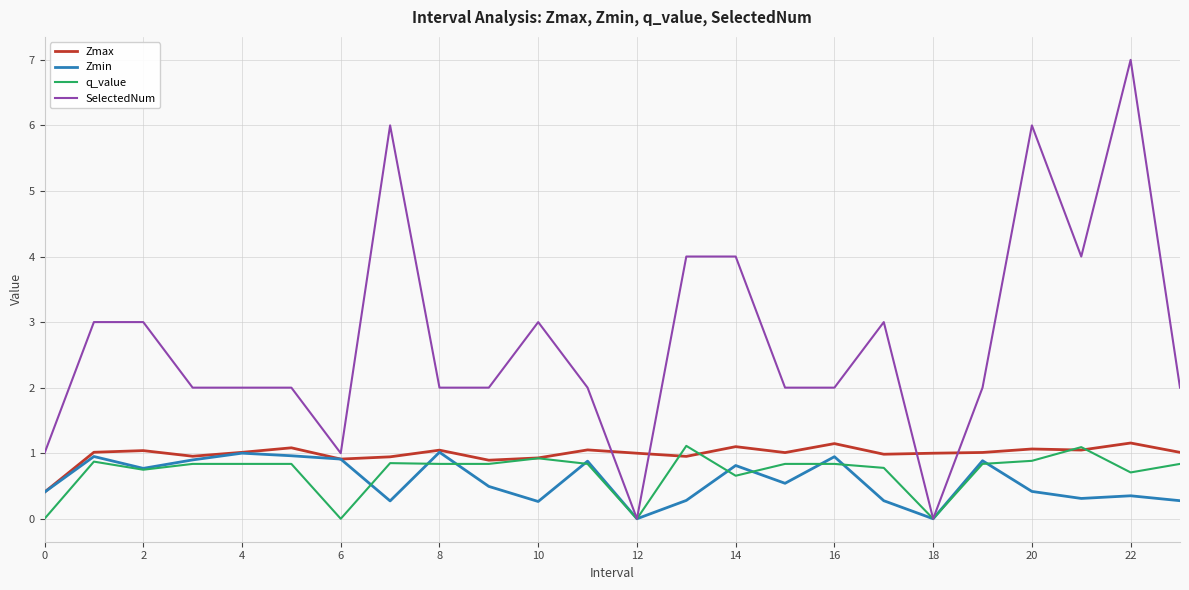

How many series are shown in this chart?

4